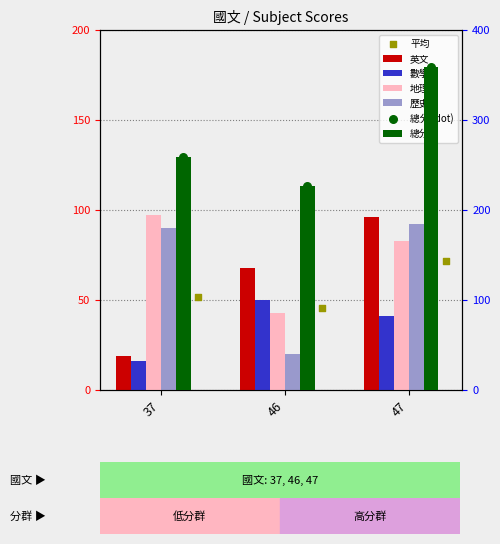

Which series has the largest total across all categories?

平均